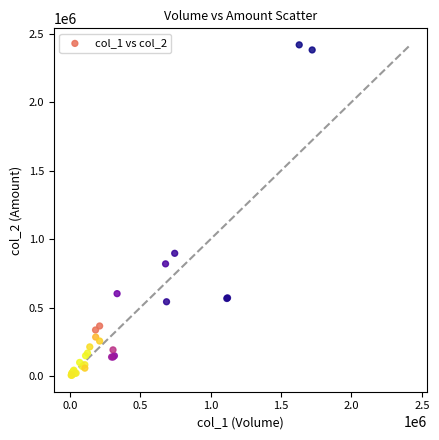

What Y value in the scatter plot is closest to 1212545?

896660